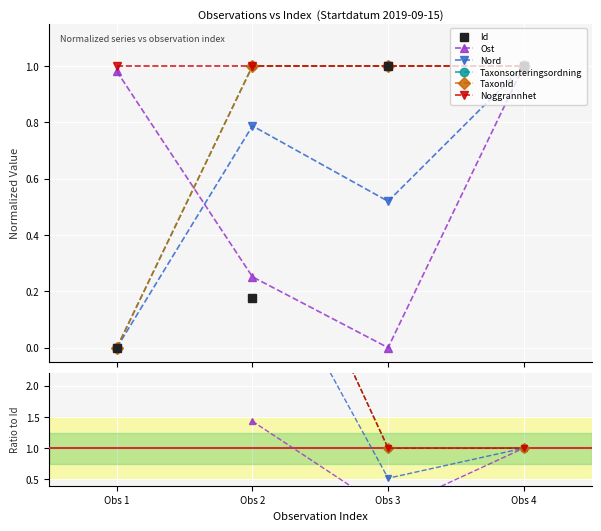

What is the value of the TaxonId point at the 2nd from the left?

5.7